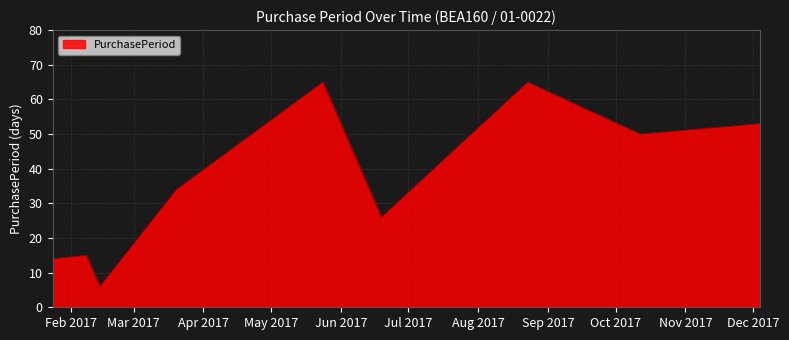

What is the difference between the maximum and minimum values?

59